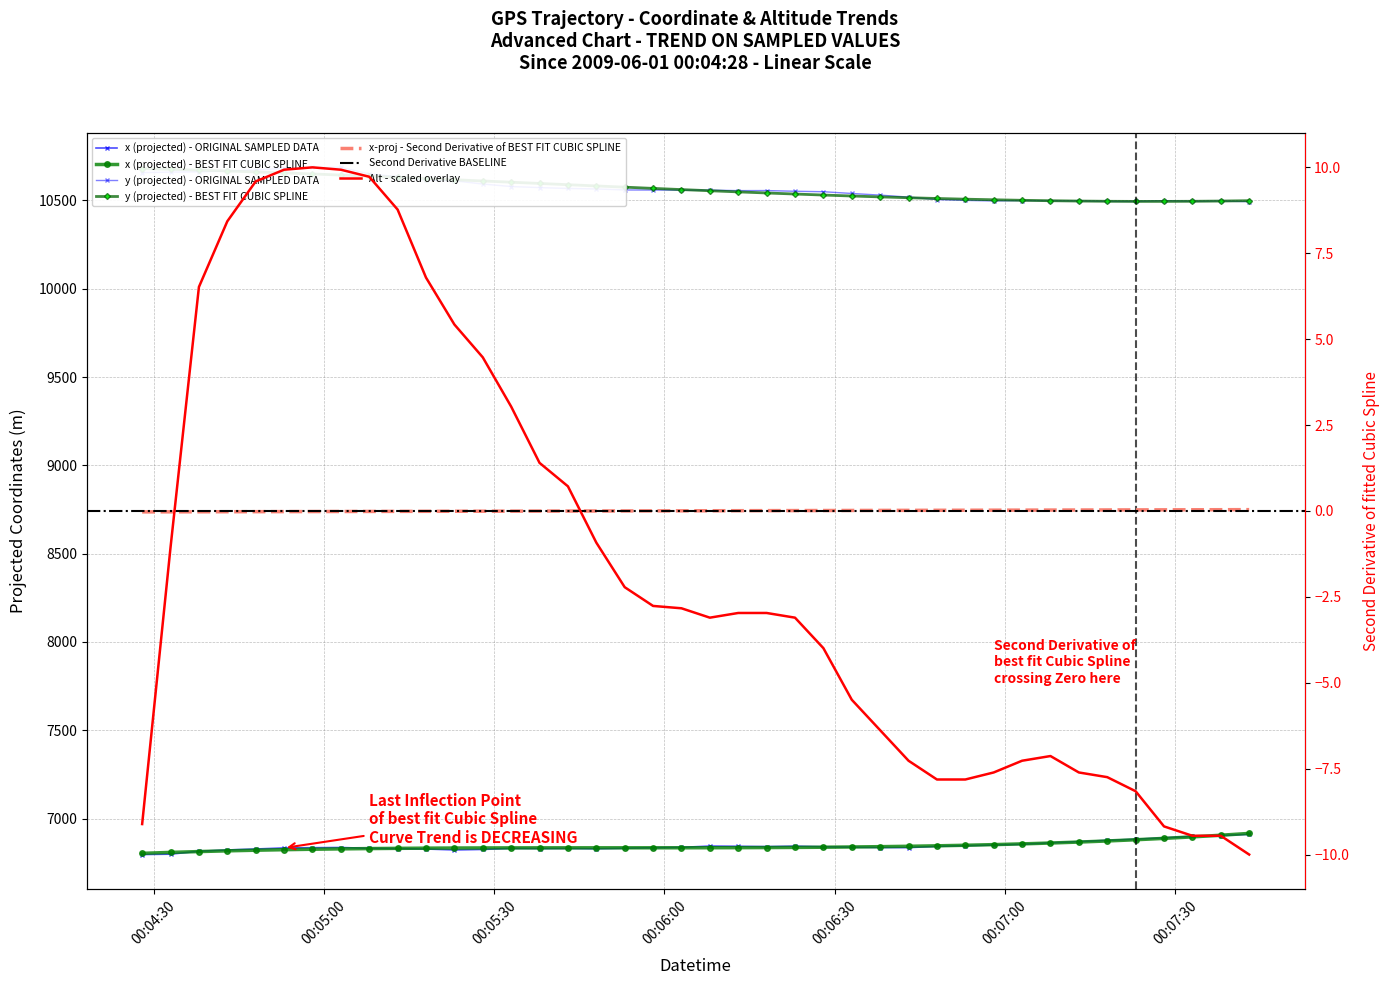

True or false: x (projected) and Lat cross at least once.

False